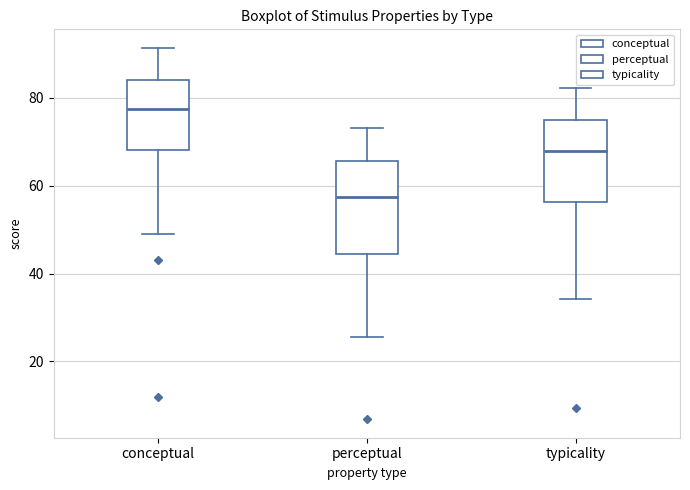

Which box is the tallest, from its lower edge to its upper edge?

perceptual